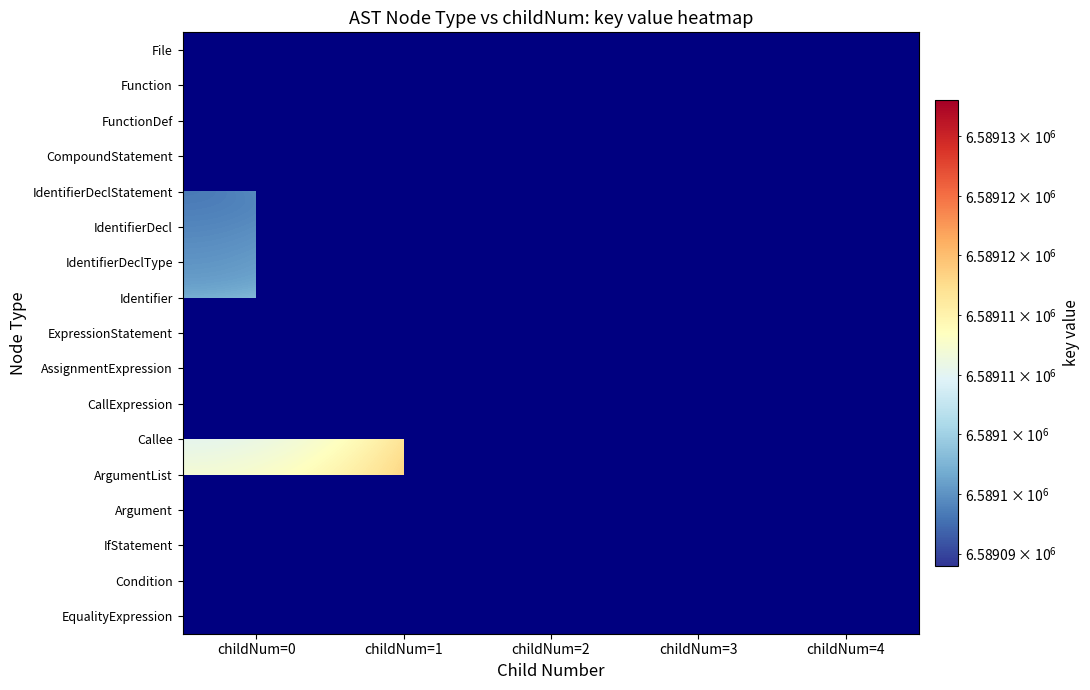

Which series changed the most between childNum=1 and childNum=3?

Argument